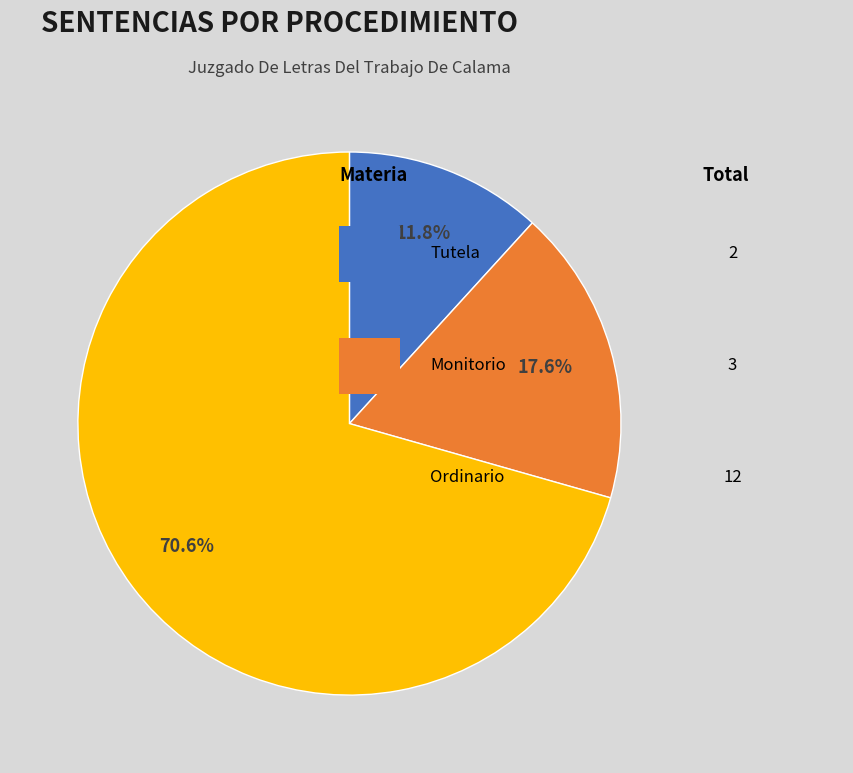

Is there a majority slice in this chart?

Yes